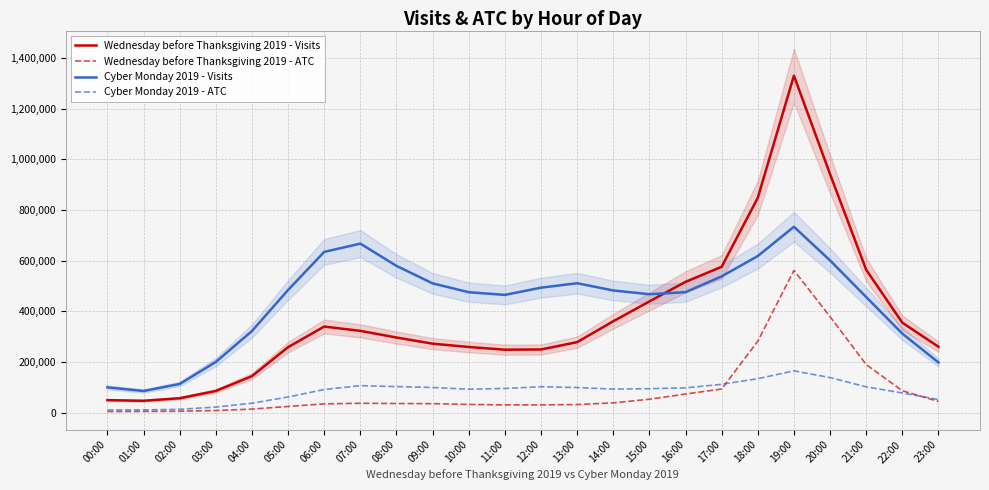

What is the label of the 14th point from the left?

13:00